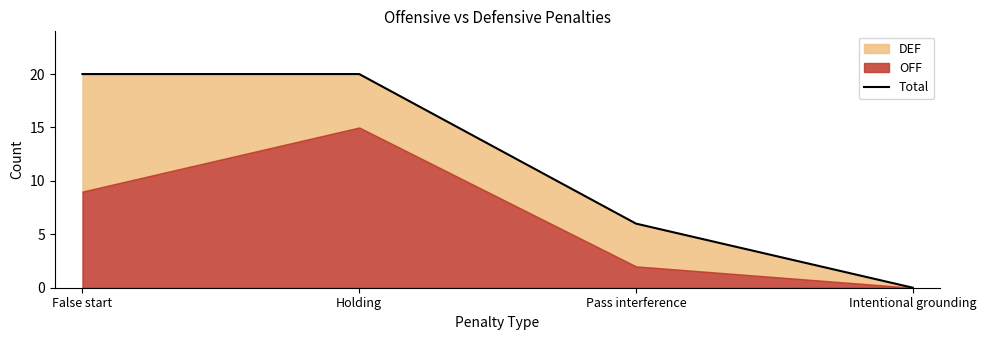

How many lines are shown in the chart?

1